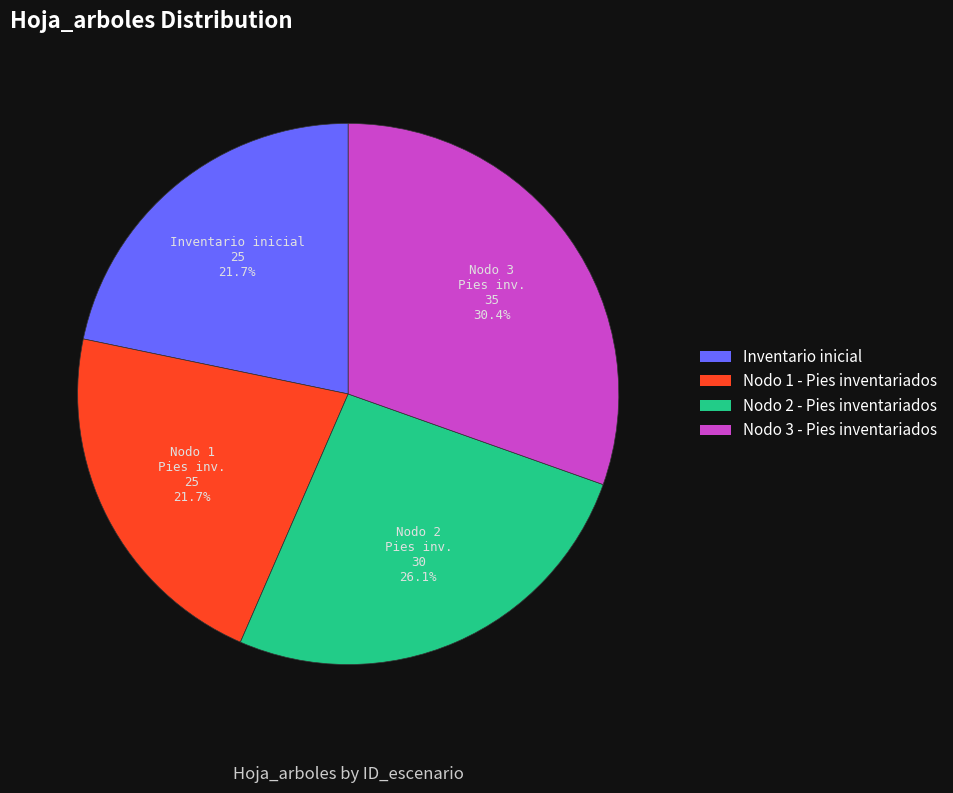

Combined, what portion of the pie is Nodo 3 - Pies inventariados and Inventario inicial?

52.2%